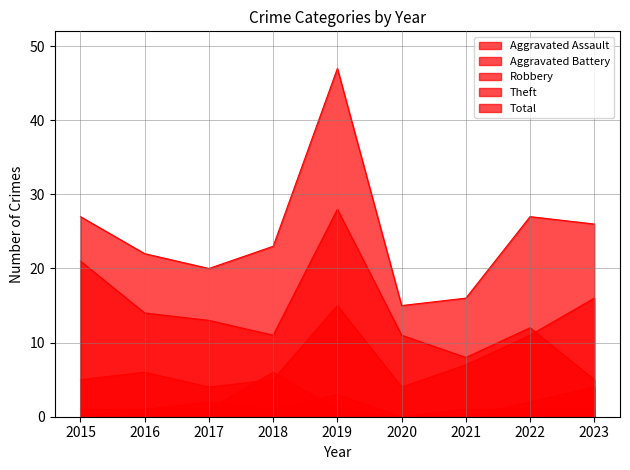

What is the lowest value of the Robbery series?

4